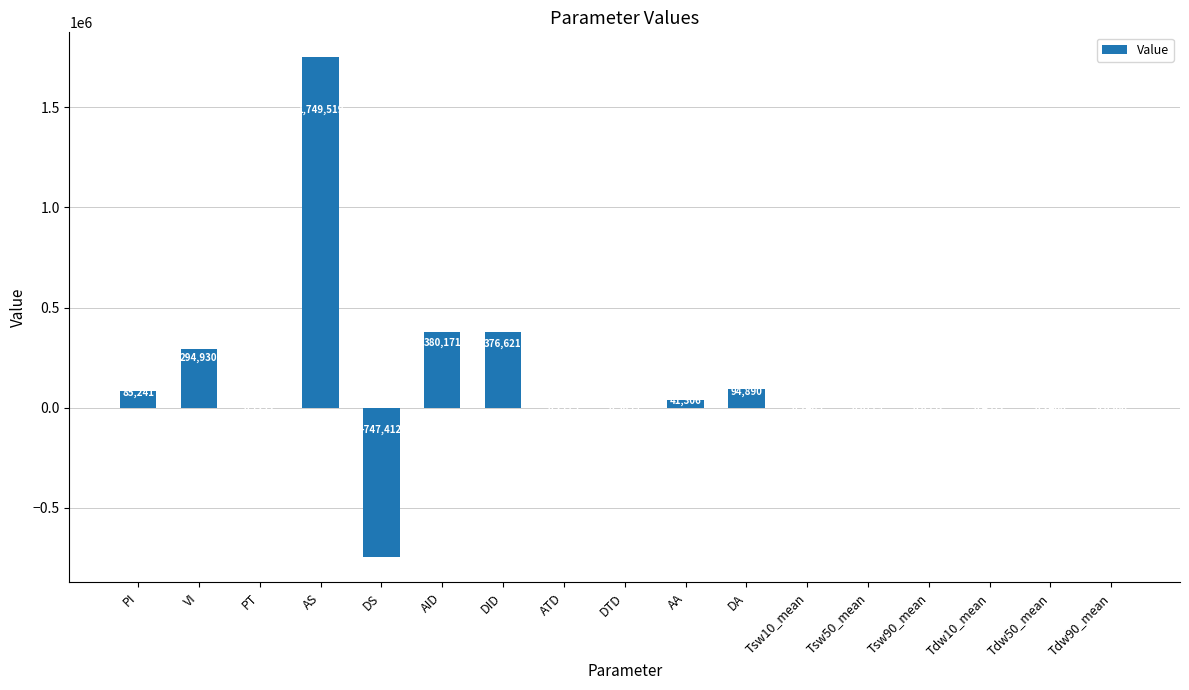

Are the bars horizontal?

No